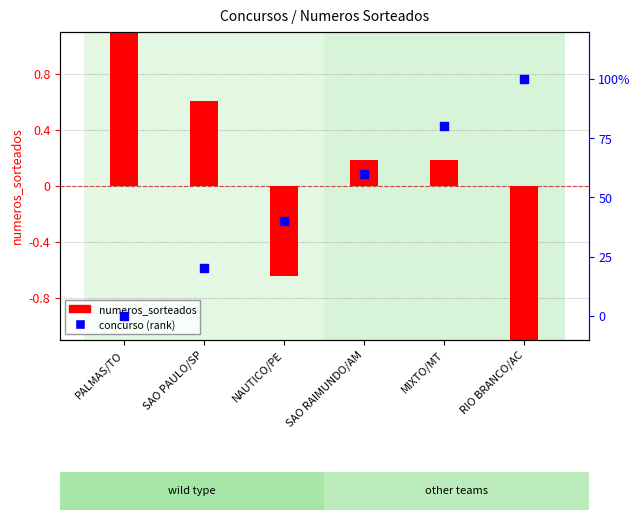

Is the value of concurso at NAUTICO/PE greater than the value of numeros_sorteados at SAO RAIMUNDO/AM?

Yes